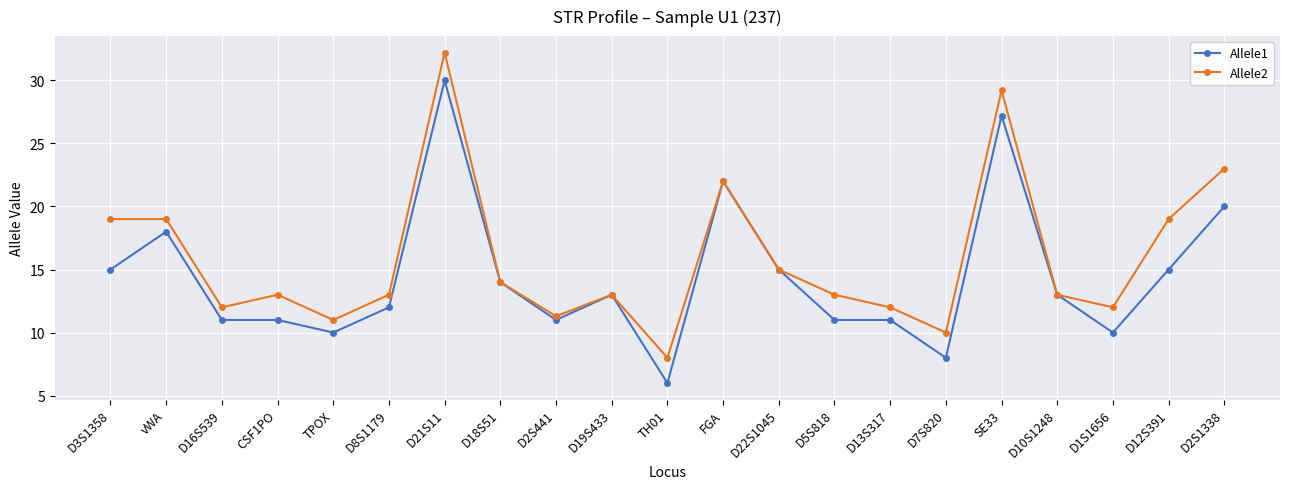

List the series in order of their overall mean, lowest first.

Allele1, Allele2